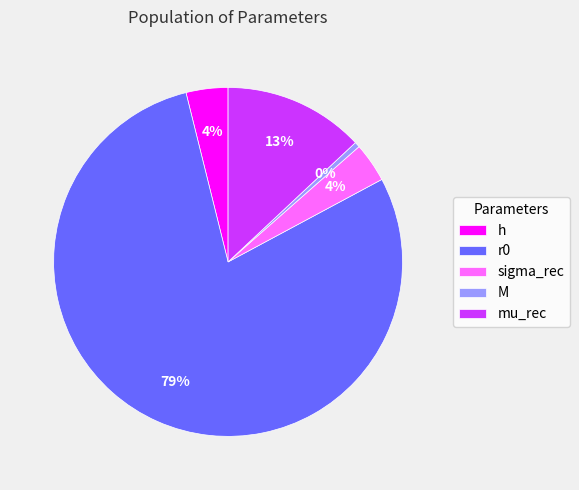

To the nearest percent, what is the average slice percentage?

20%